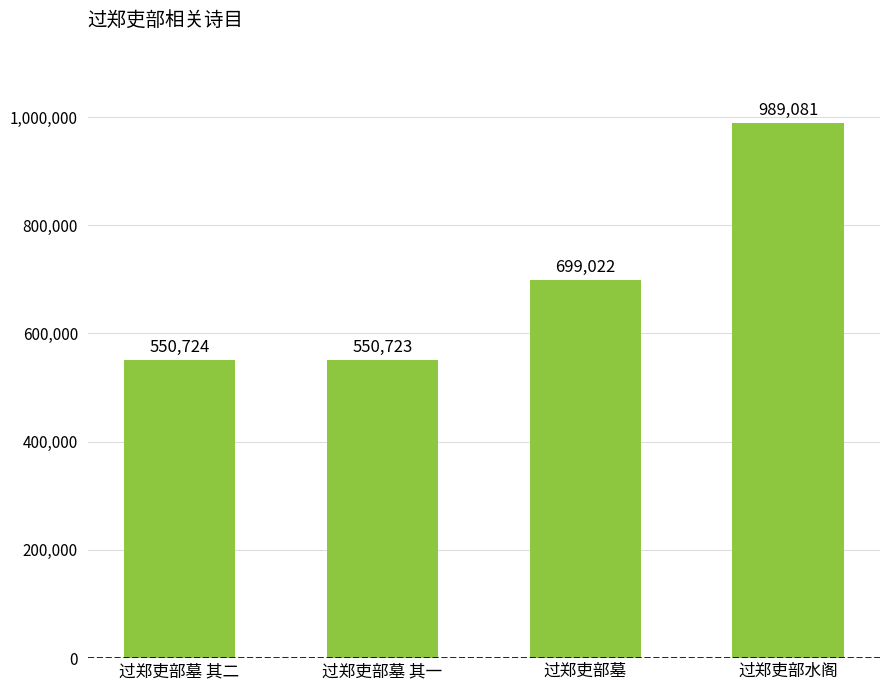

Does the chart contain any negative values?

No